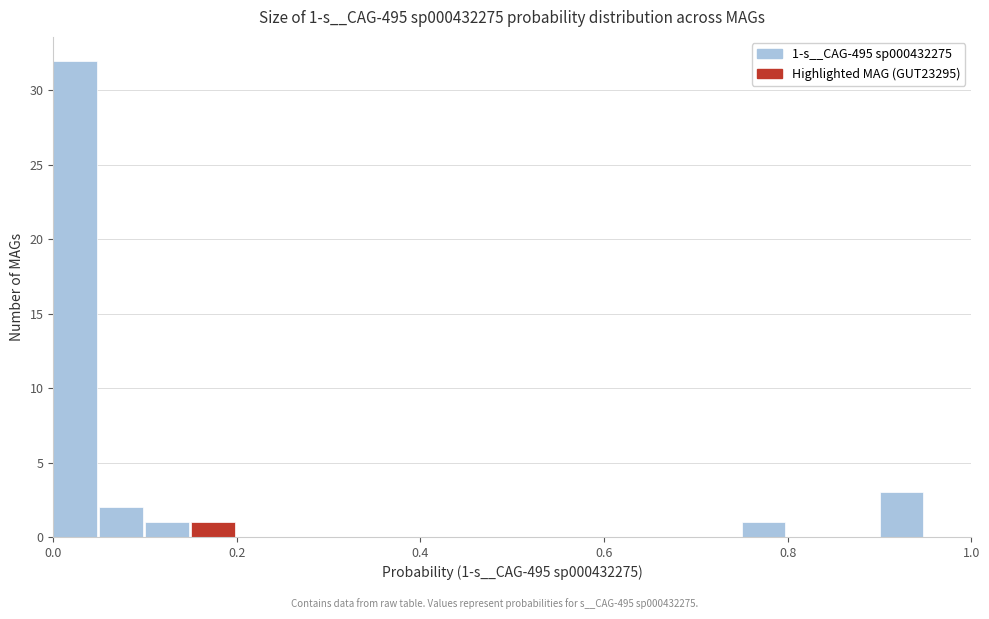

Around what value on the x-axis is the tallest bar? Give the approximate position of its centre, as read against the axis.

0.02